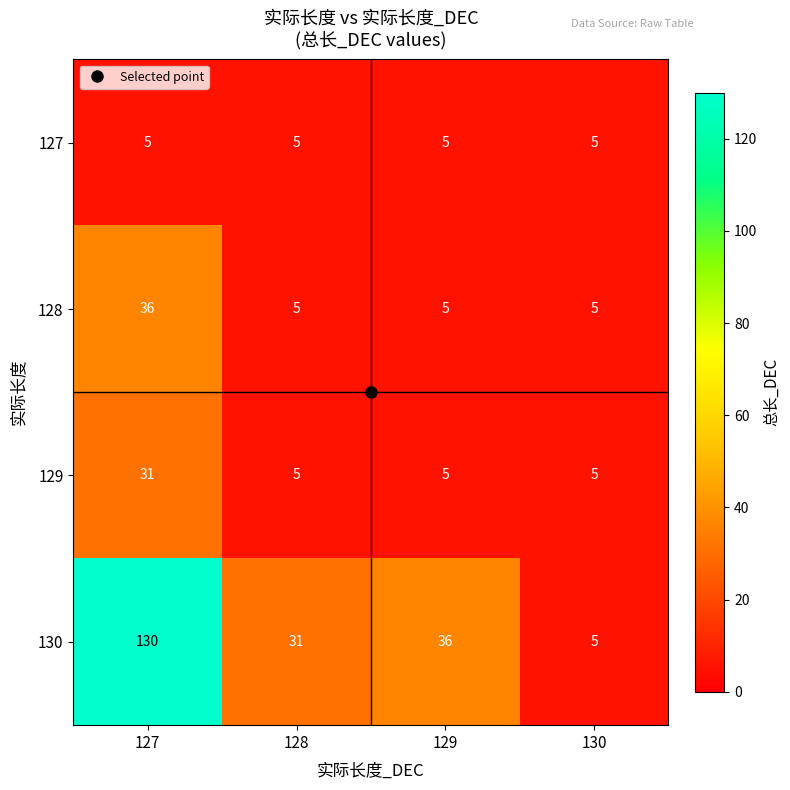

At which category is the sum across all series the highest?

127